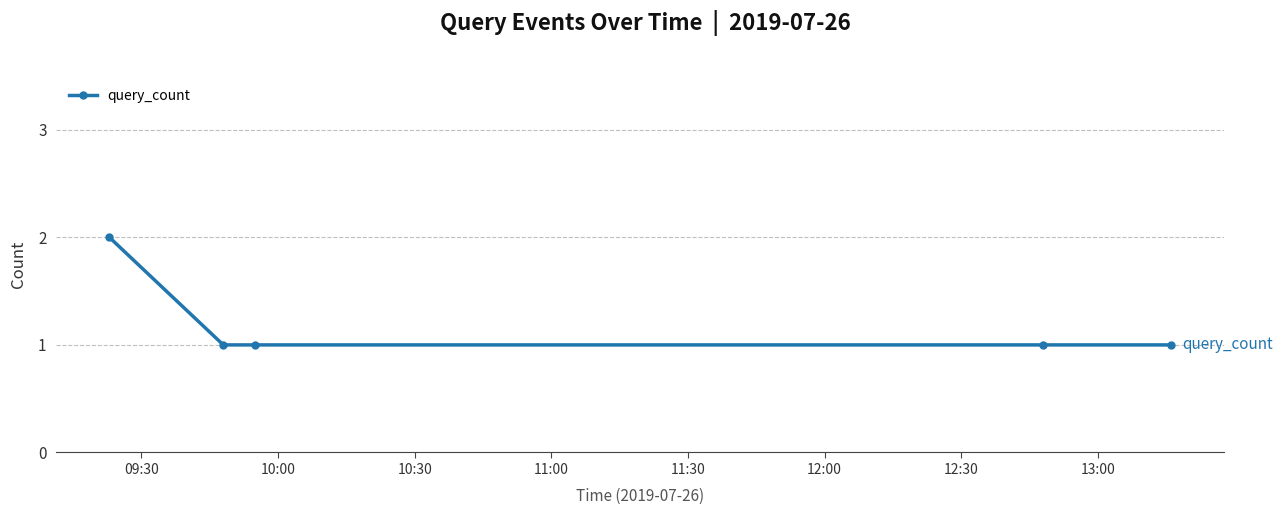

What is the sum of all values?

6